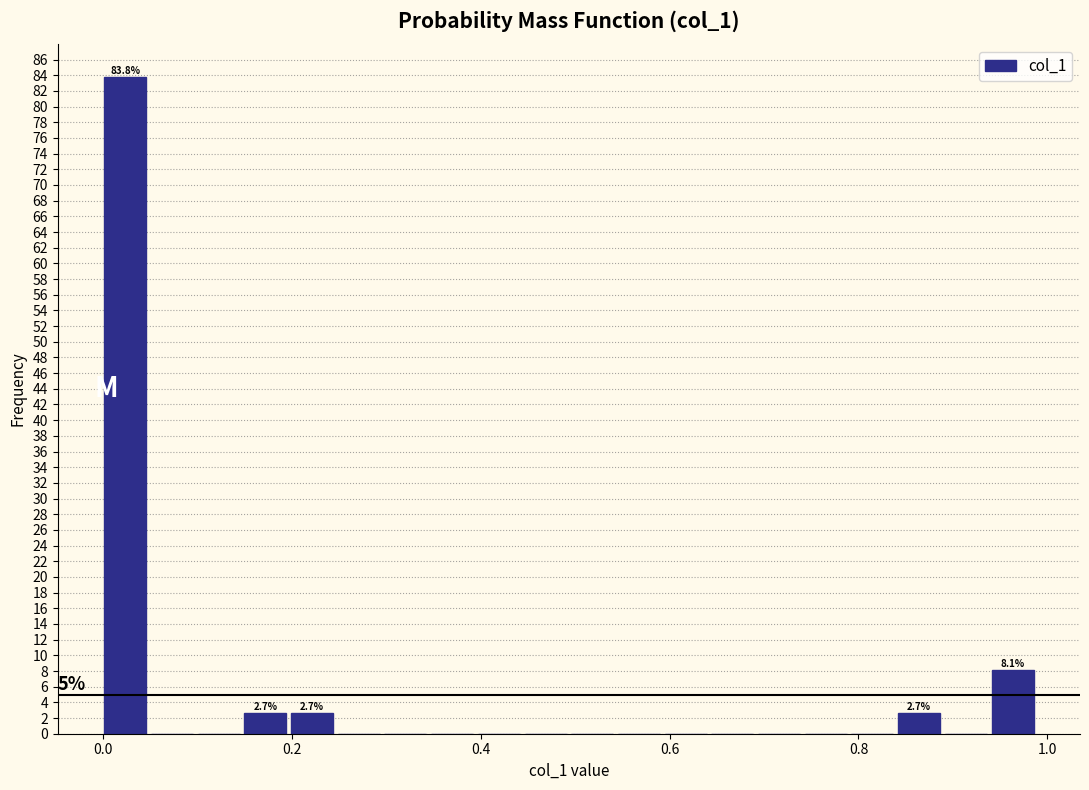

Read against the x-axis, roughly where is the centre of the tallest bar?

0.02